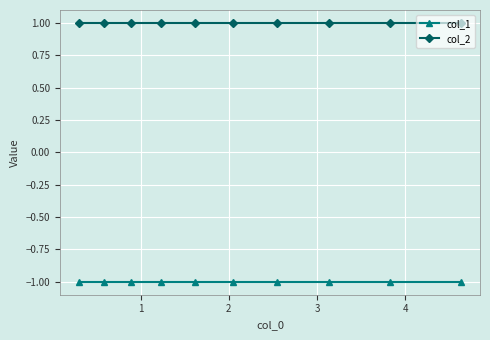

Reading left to right, transcribe all the data shown in this chart.

col_1: -1	-1	-1	-1	-1	-1	-1	-1	-1	-1
col_2: 1	1	1	1	1	1	1	1	1	1